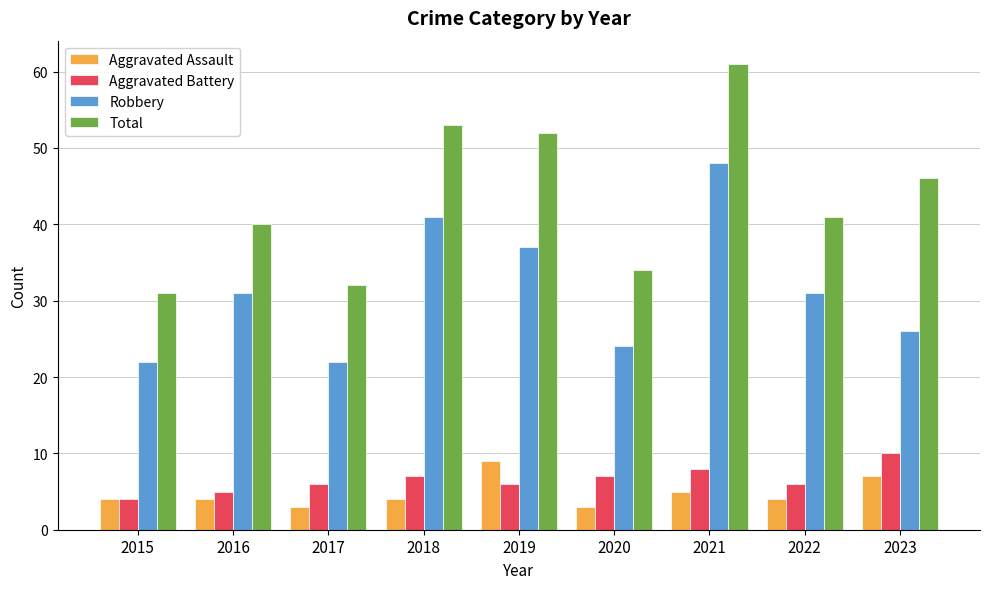

How many values in the Robbery series are below 31?

4